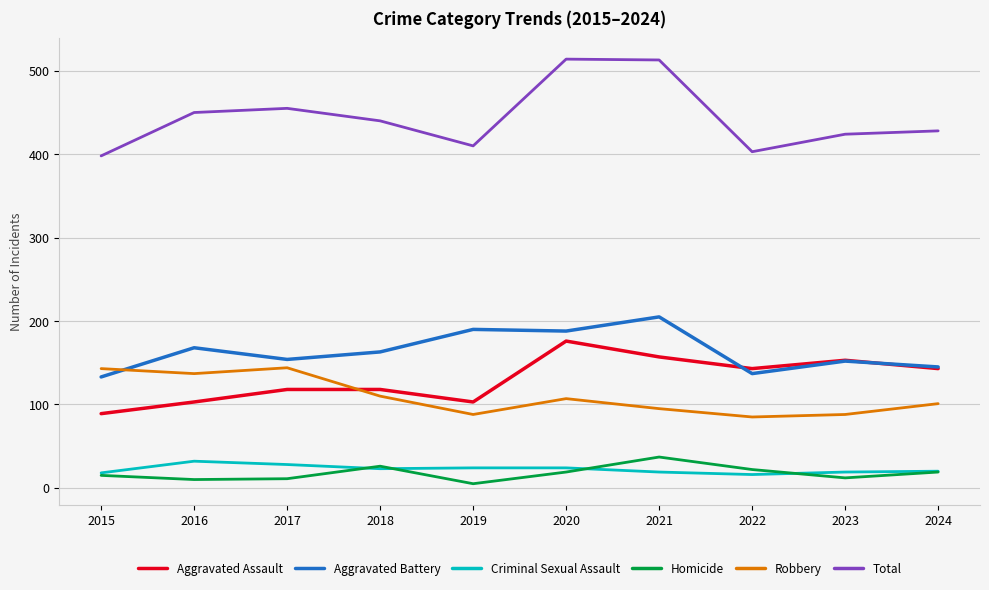

At which label does Homicide reach its peak?

2021